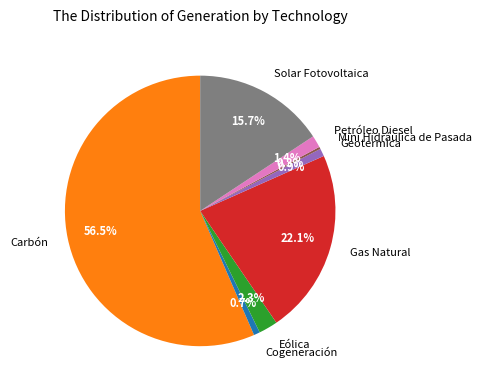

Combined, what portion of the pie is Gas Natural and Carbón?

78.7%